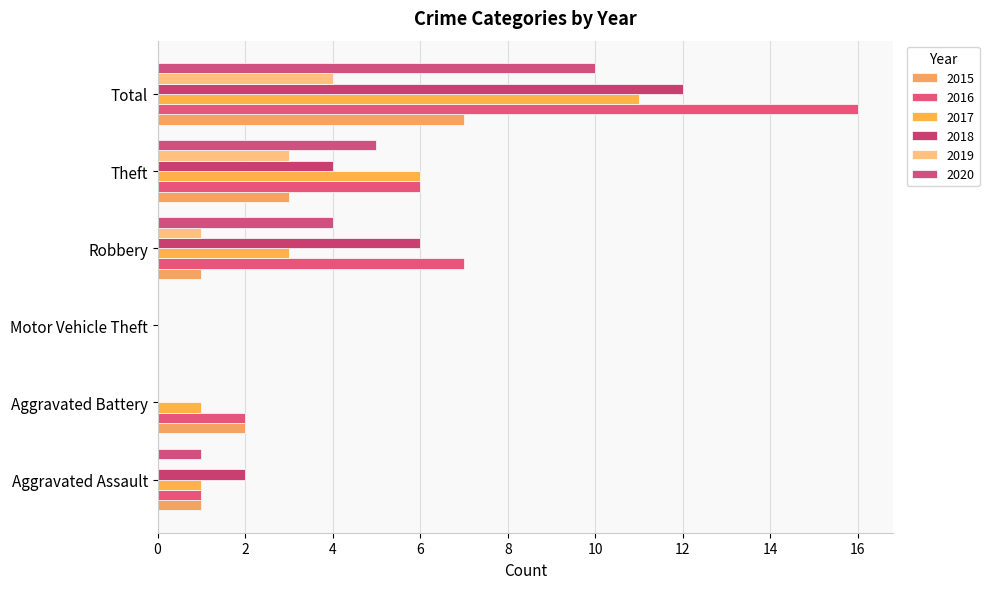

Which series has the largest total across all categories?

2016